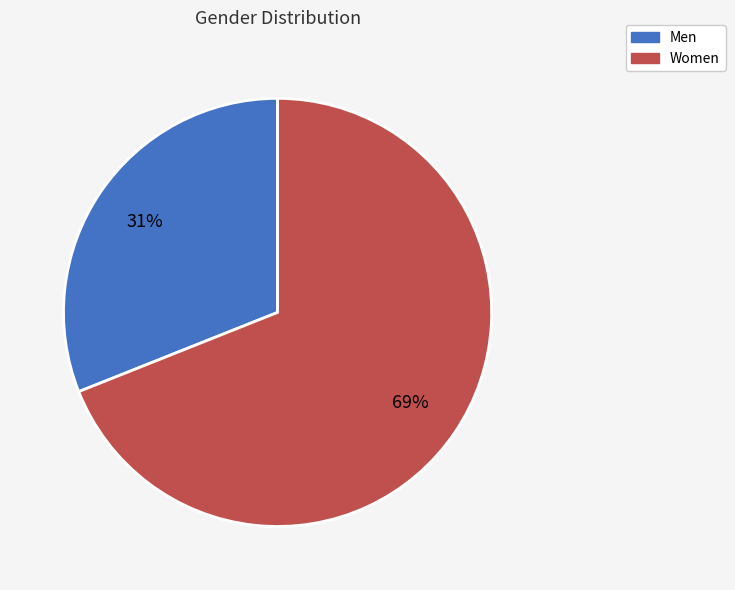

To the nearest percent, what is the difference between the Men and Women slice percentages?

38%